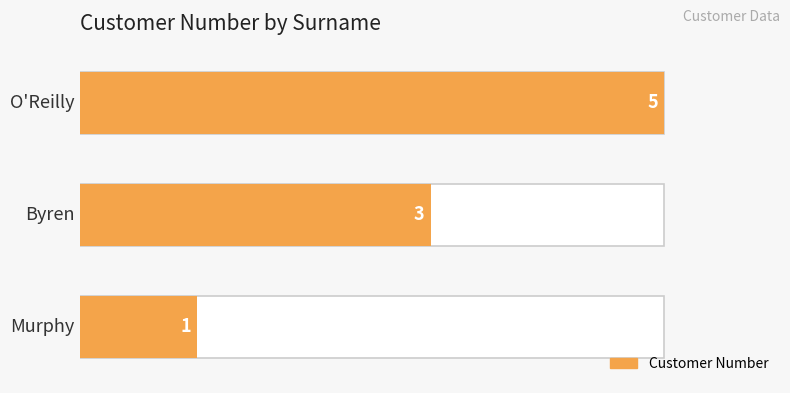

The value at 2 is 5. True or false?

True